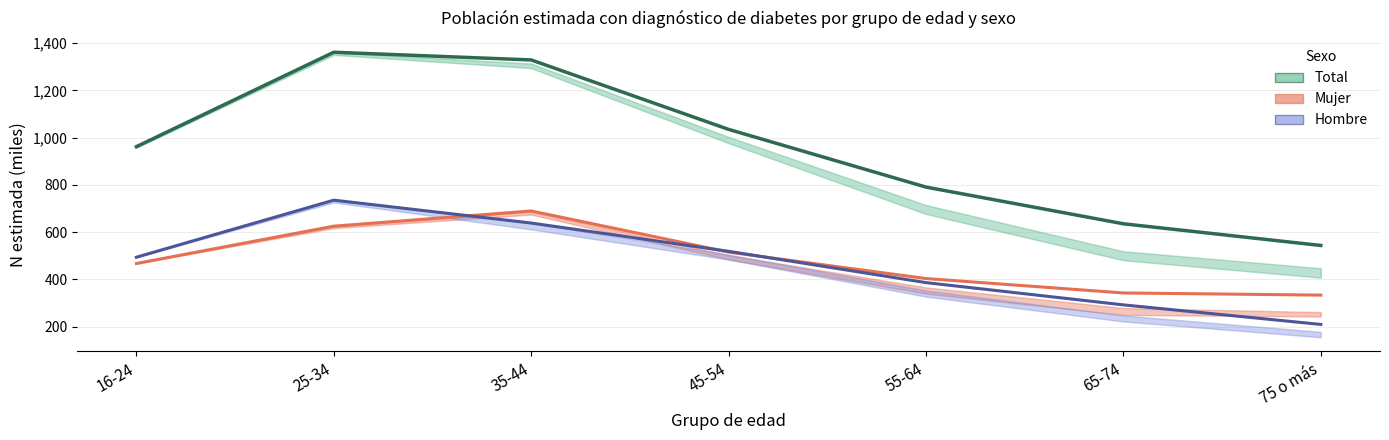

List the series in order of their peak value, highest first.

Total (estimada), Hombre (estimada), Mujer (estimada)